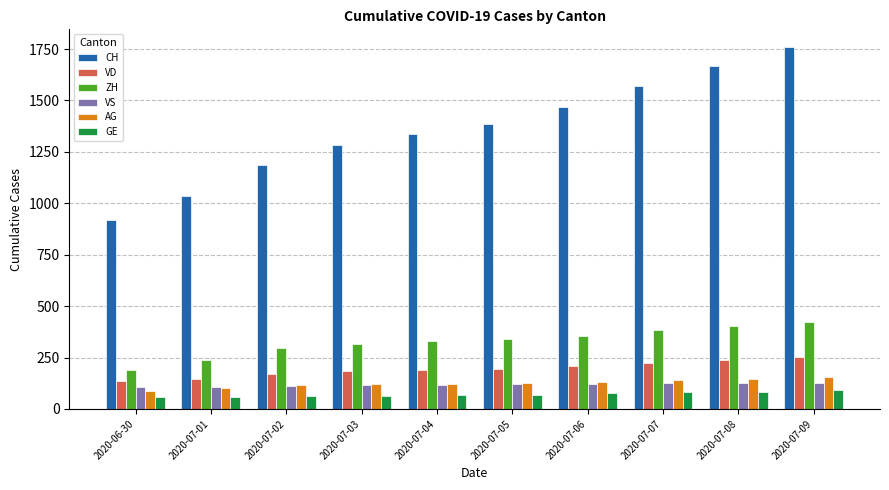

What is the maximum value shown in the chart?

1758